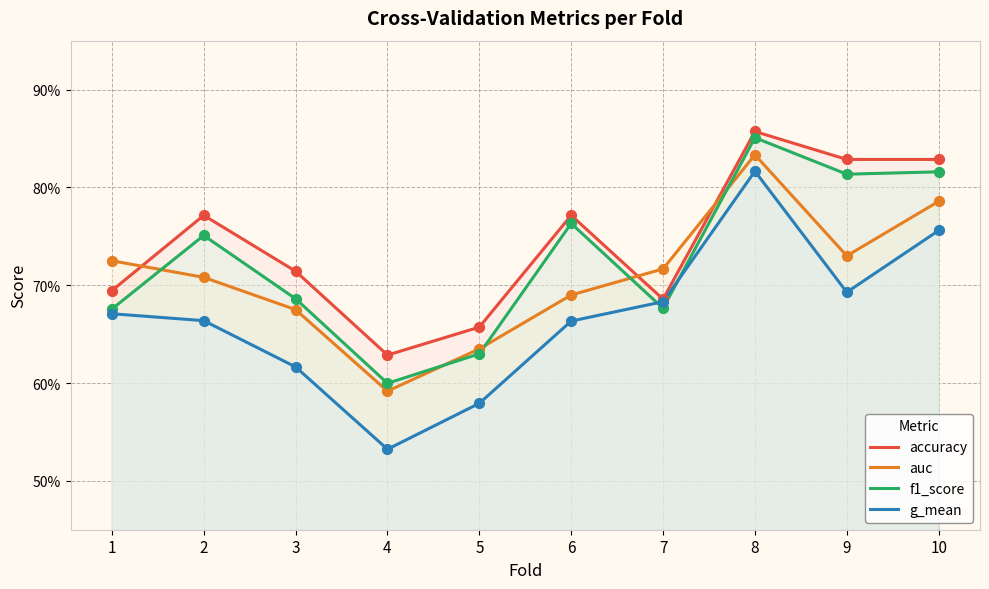

Which series has the largest total across all categories?

accuracy